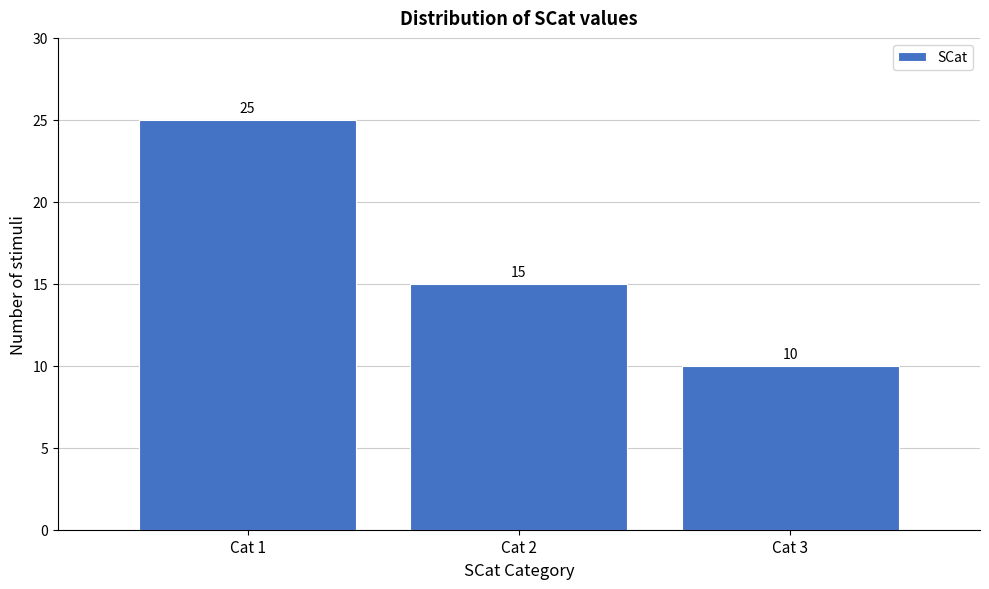

Reading left to right, list all the values displayed in this chart.

Cat 1=25	Cat 2=15	Cat 3=10